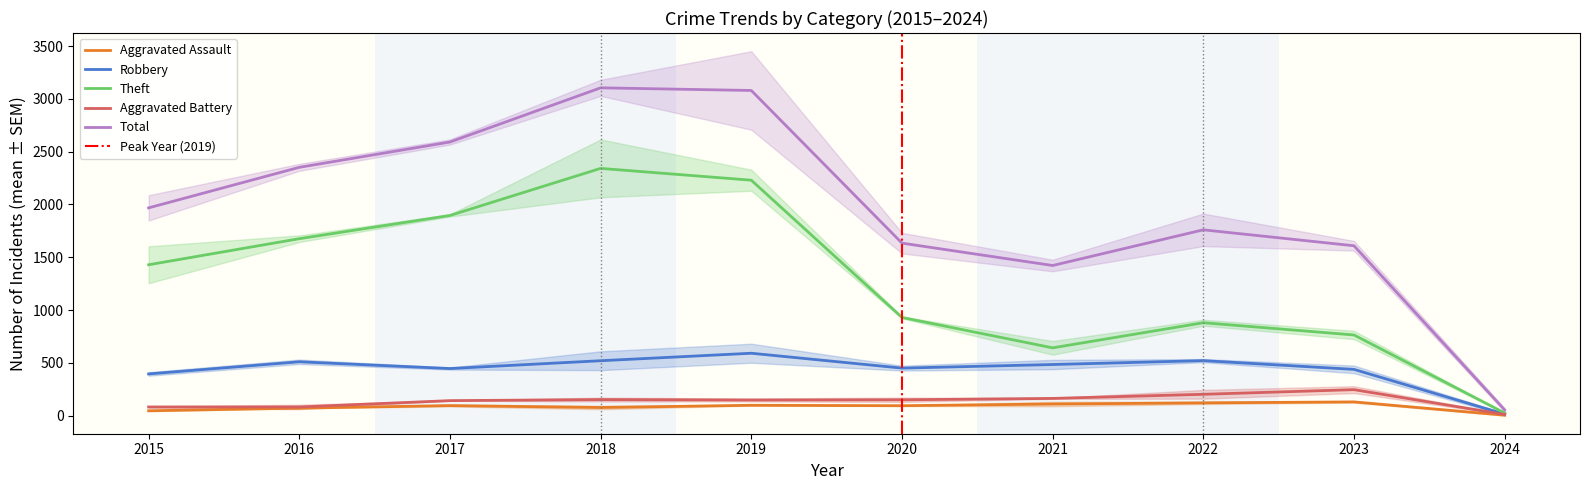

What value does the Aggravated Battery series have at 2018?

152